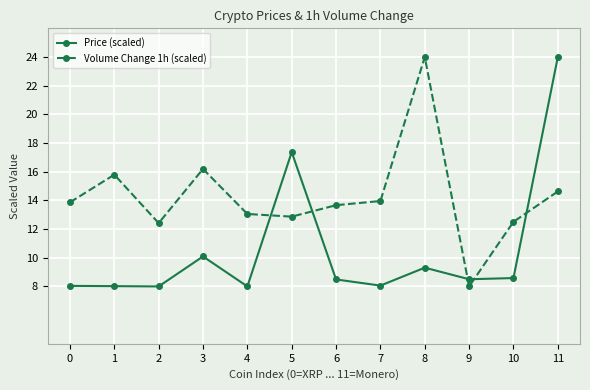

Where do Price (scaled) and Volume Change 1h (scaled) first cross each other?

4 and 5